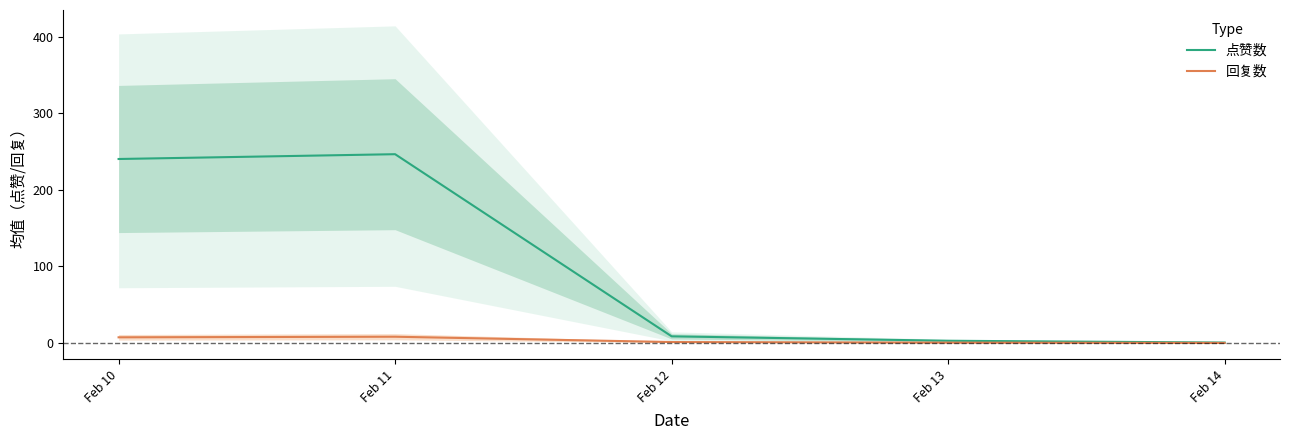

True or false: 点赞数 has a value of 240.2 at Feb 10.

True